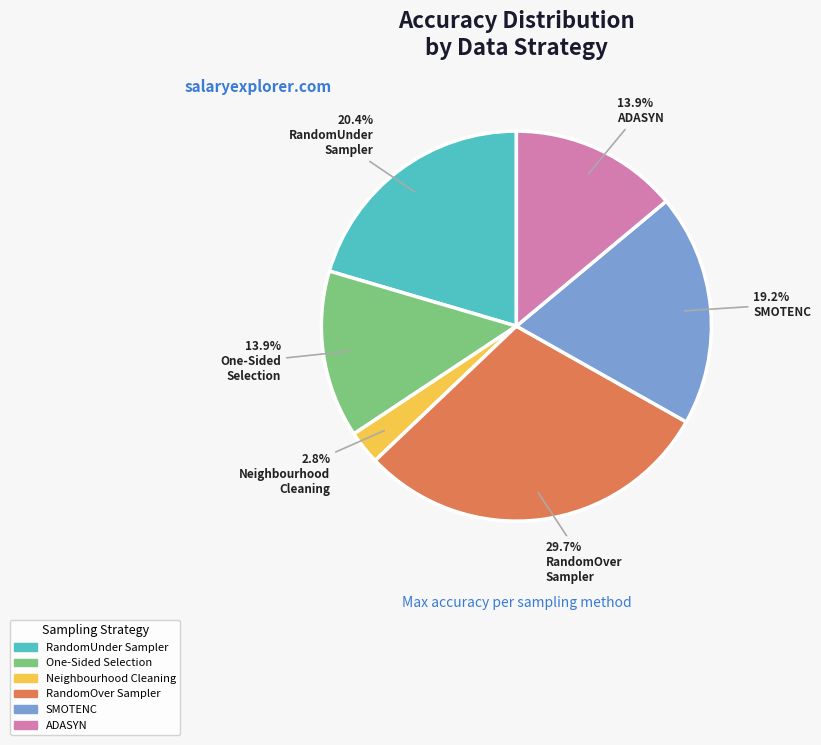

Between Neighbourhood Cleaning and SMOTENC, which is larger?

SMOTENC